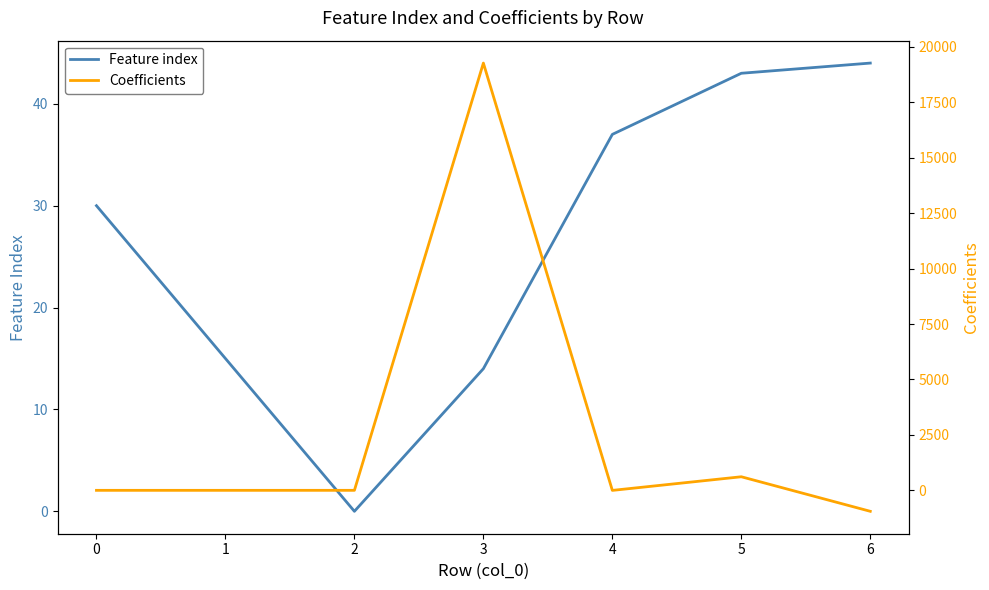

The Feature index series shows 30.0 at 0. True or false?

True